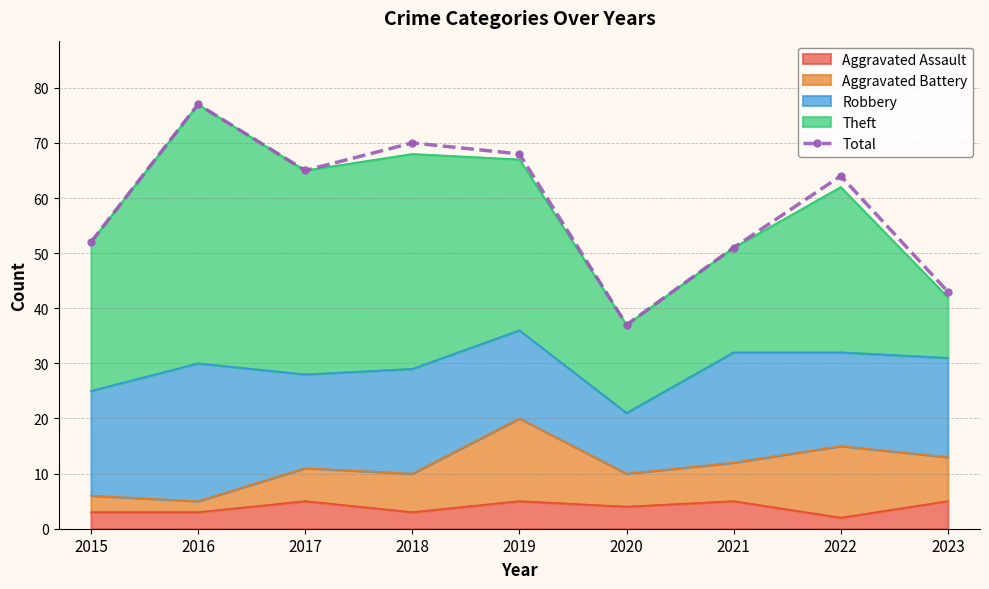

How many interior local valleys (lower than both neighbors) does the data have?

2